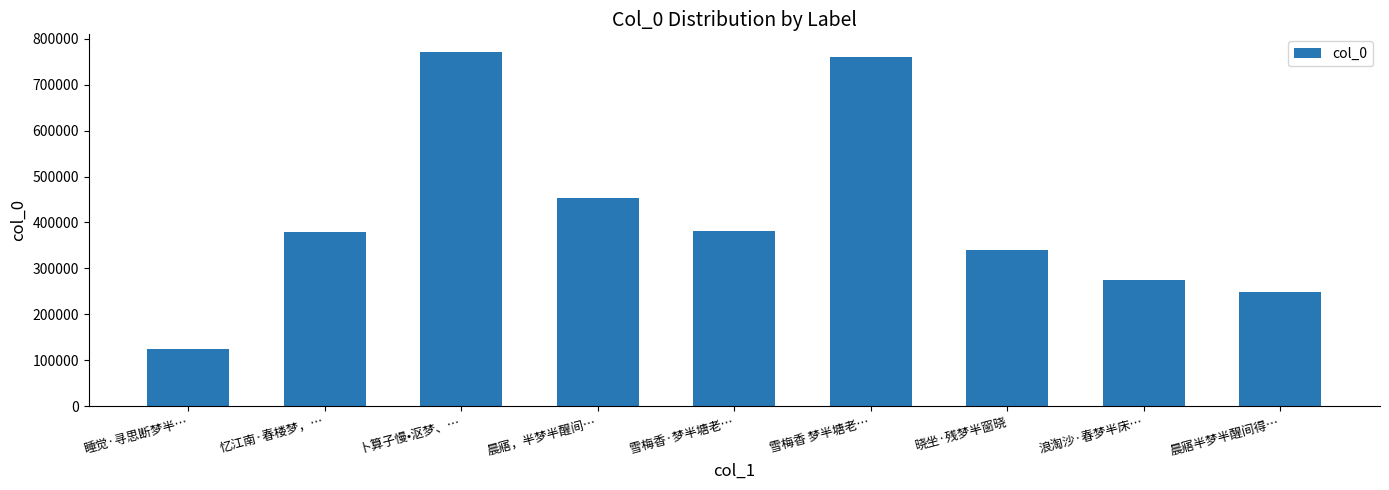

What is the difference between the second highest and second lowest values?

512755